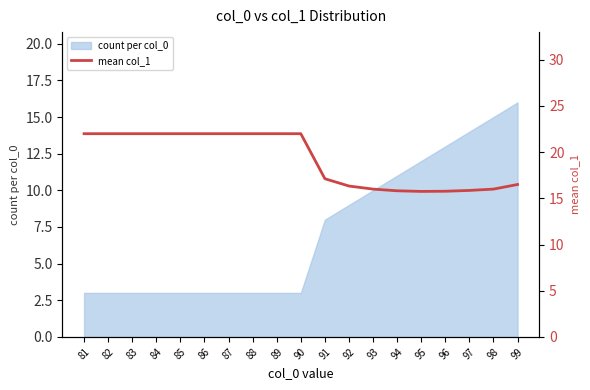

Which label corresponds to the smallest value in the chart?

95